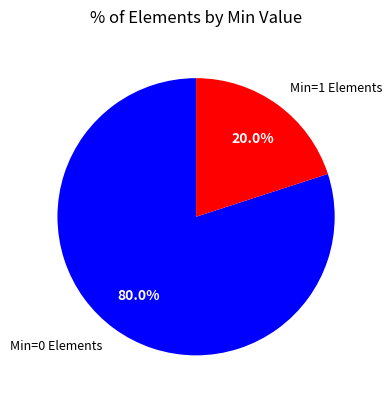

How many segments does this pie chart have?

2